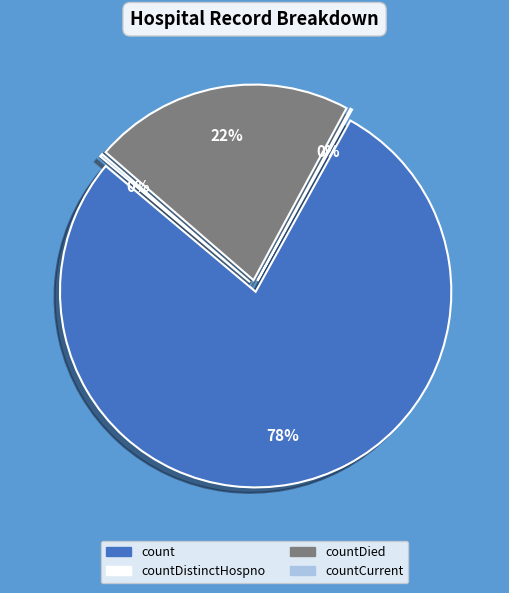

What is the majority slice?

count